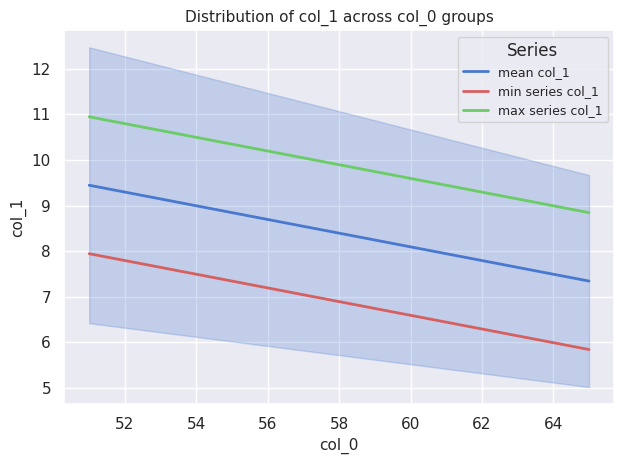

True or false: min series col_1 has a value of 7.8 at 52.

True